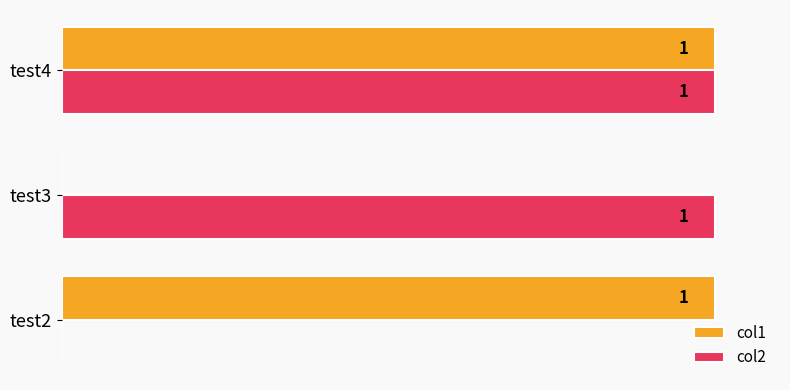

Between test3 and test4, which series saw the biggest shift?

col1